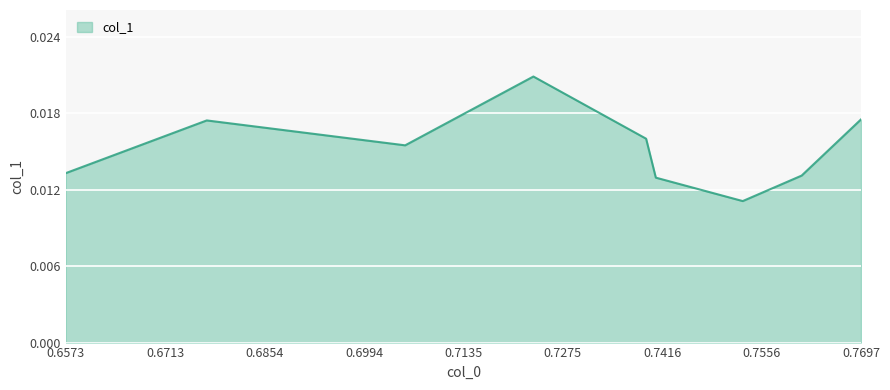

Does the chart display data point markers on the line(s)?

No